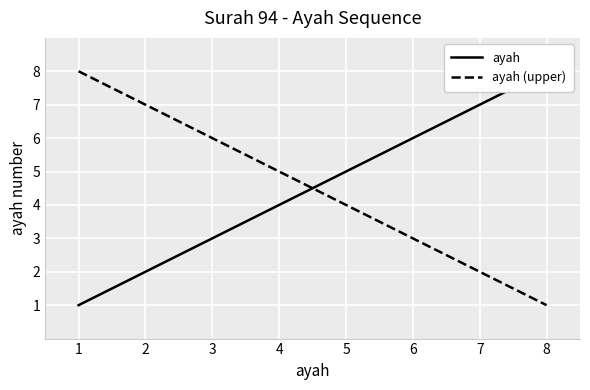

How many times do ayah (upper) and ayah cross each other?

1